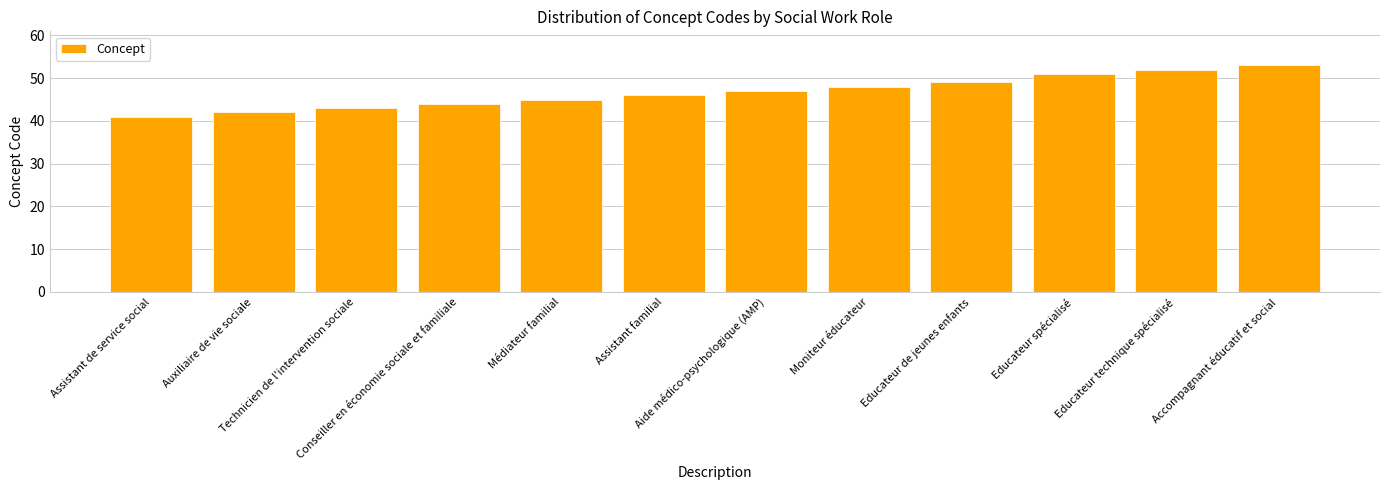

What value does the data have at Médiateur familial?

45